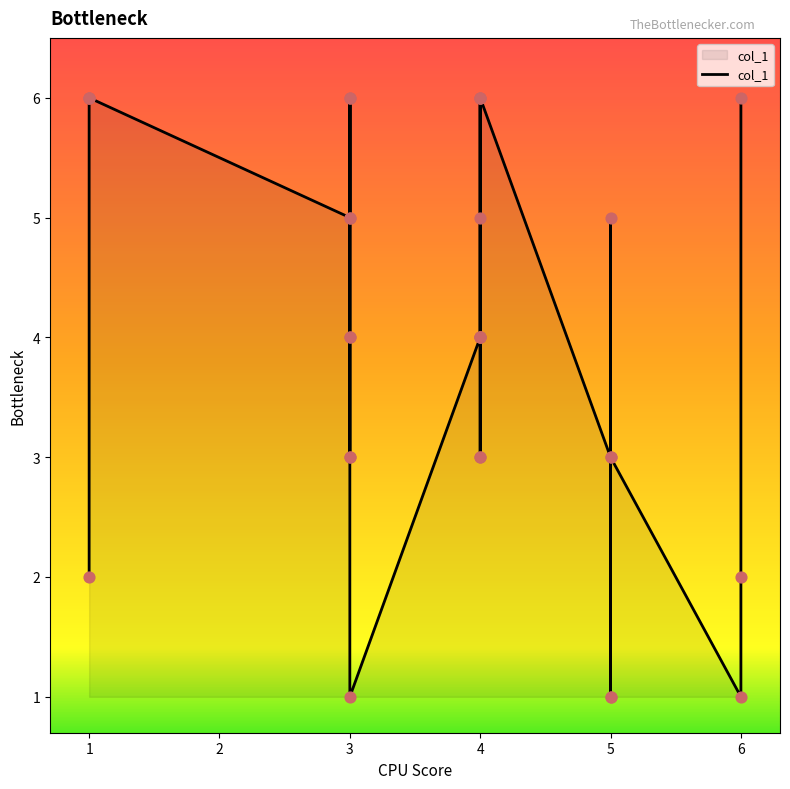

What is the change in value from 3 to 1?

-4